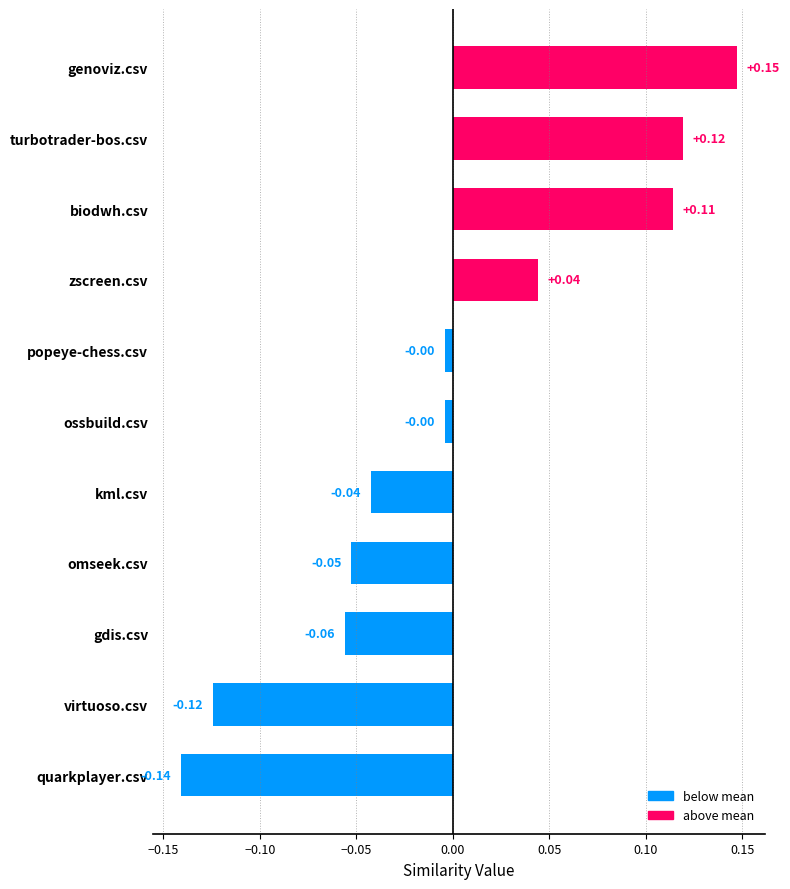

How many data points does each series have?

11